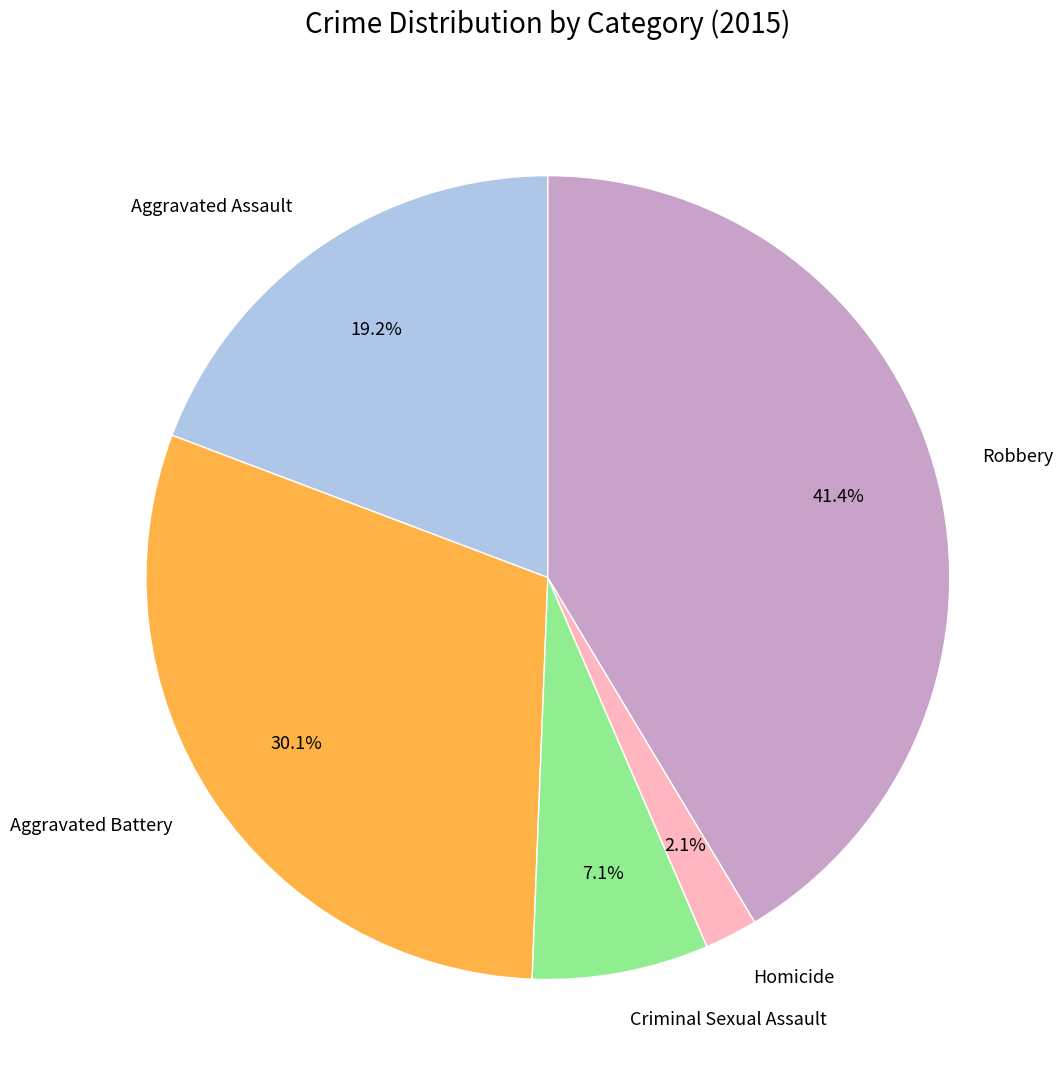

To the nearest percent, what is the difference between the largest and smallest slice percentages?

39%